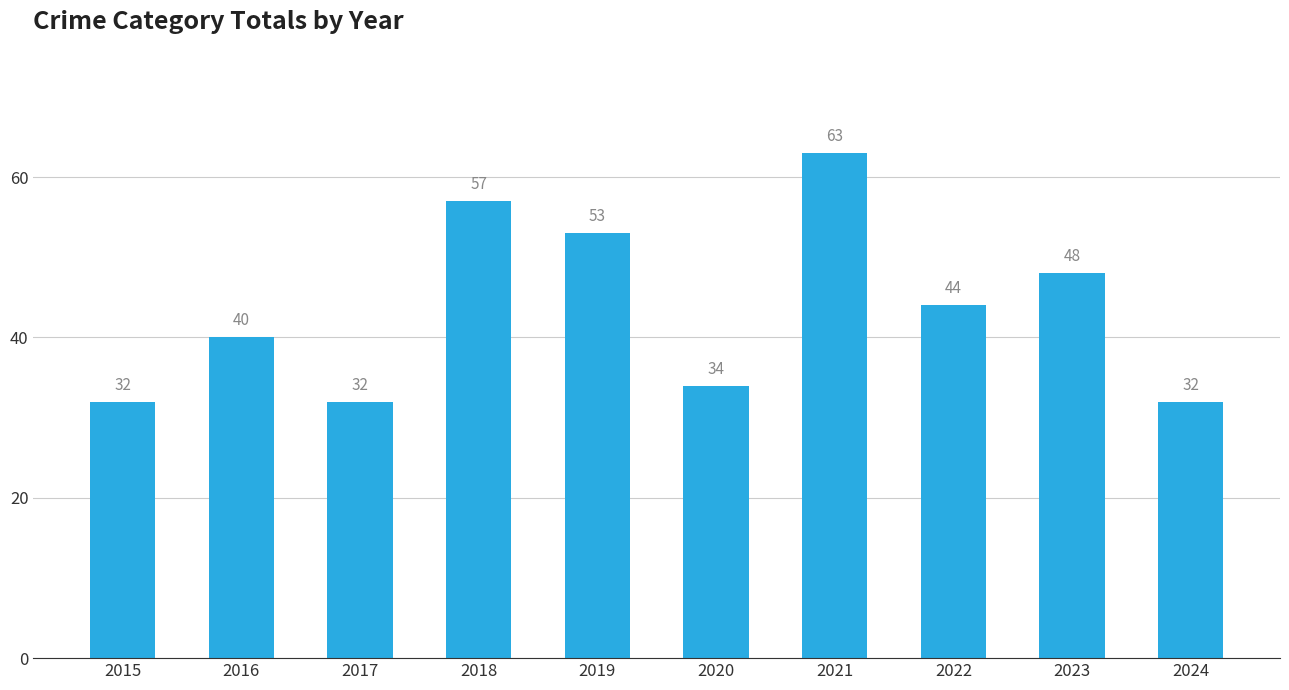

How many values are below 44?

5